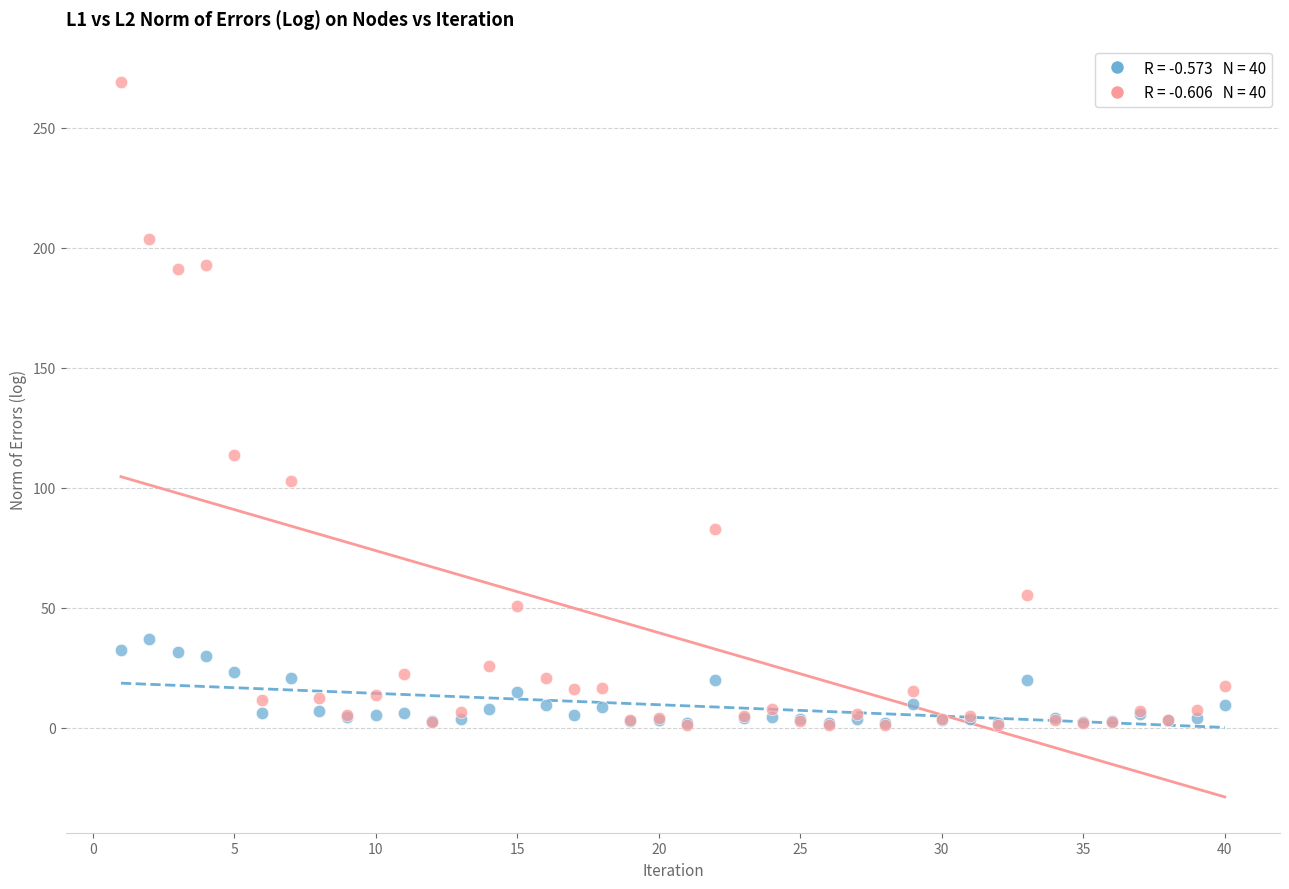

Across all series, what Y value is closest to 135?

113.5